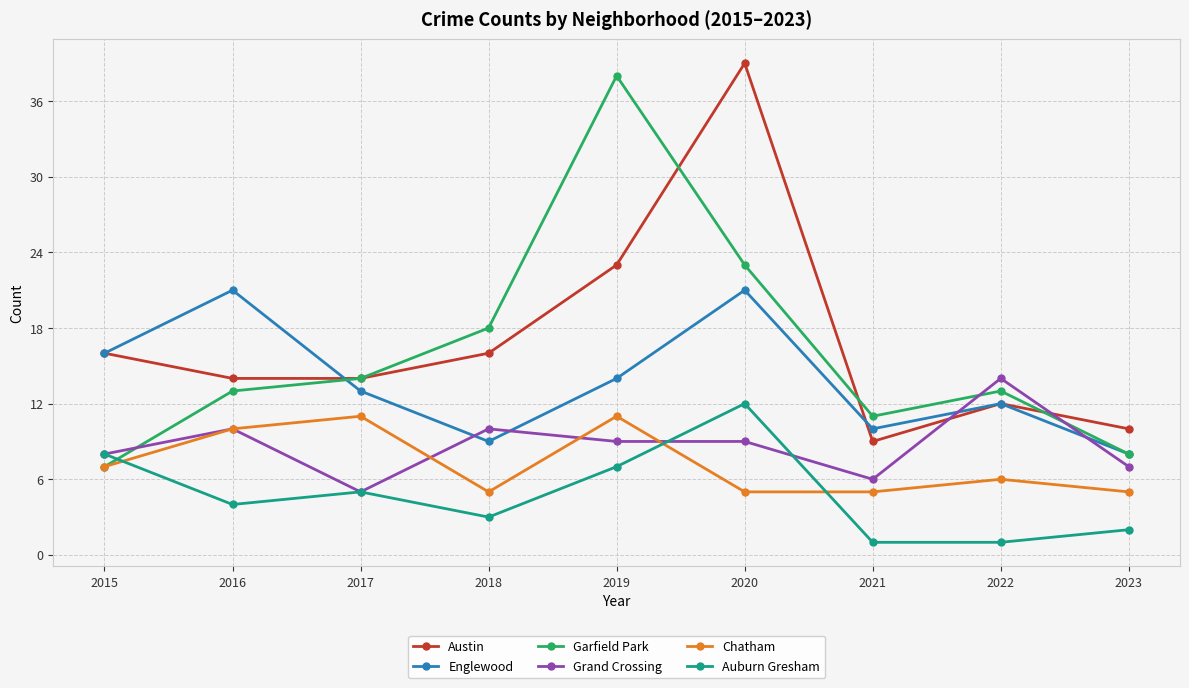

What is the difference between the highest and lowest values at 2016?

17